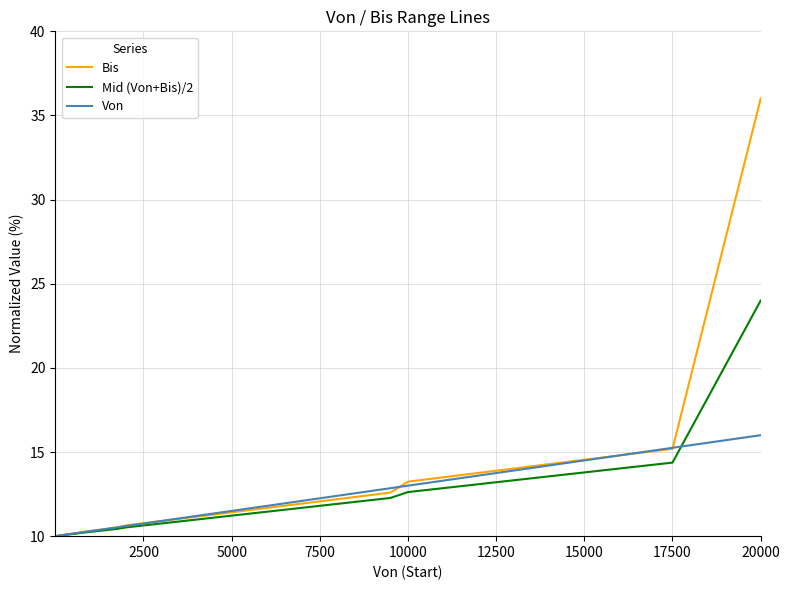

List the series in order of their peak value, lowest first.

Von, Mid (Von+Bis)/2, Bis